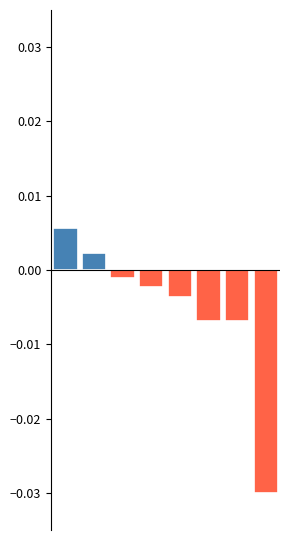

List the labels in order of value, smallest first.

7, 6, 5, 4, 3, 2, 1, 0